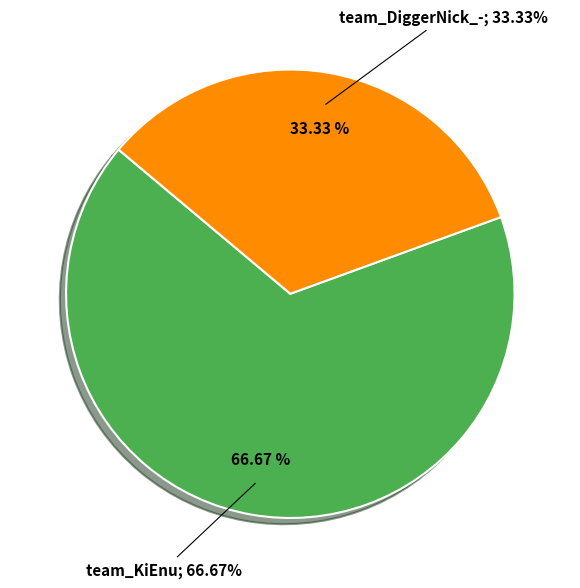

Rank the categories by value from highest to lowest.

team_KiEnu, team_DiggerNick_-